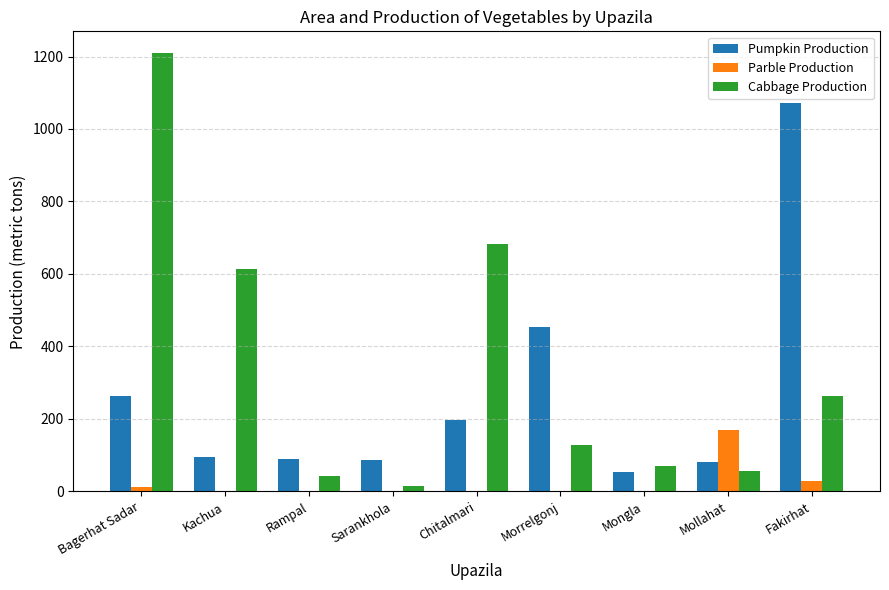

What is the difference between the Parble Production values at Bagerhat Sadar and Rampal?

12